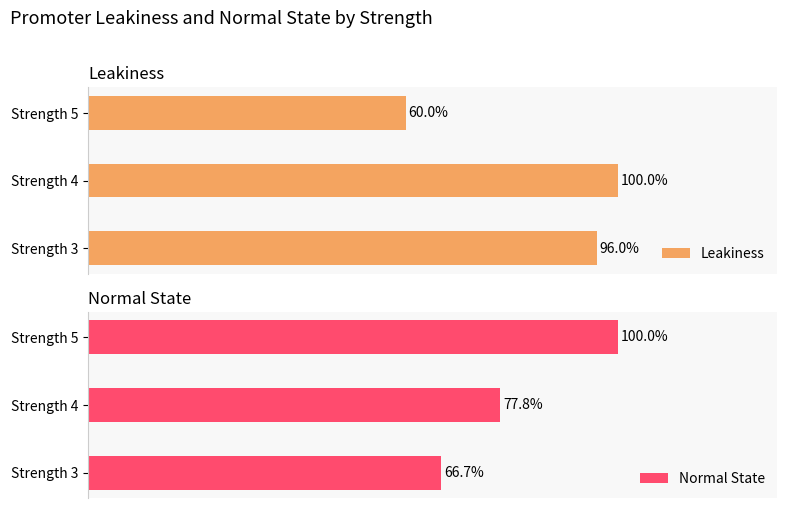

At which label does Leakiness reach its minimum?

Strength 5